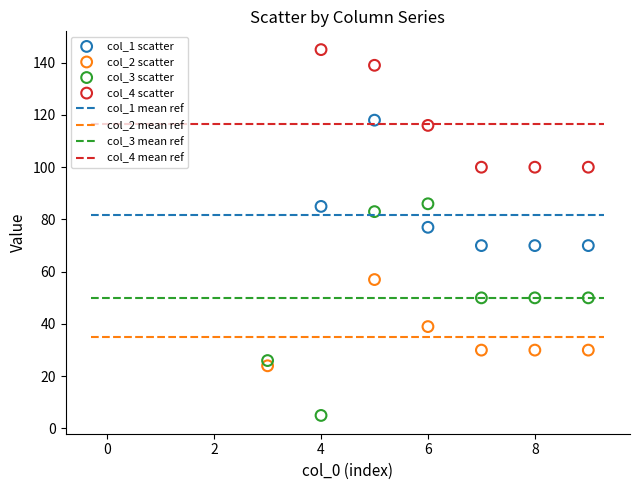

Which series reaches the maximum Y coordinate?

col_4 scatter